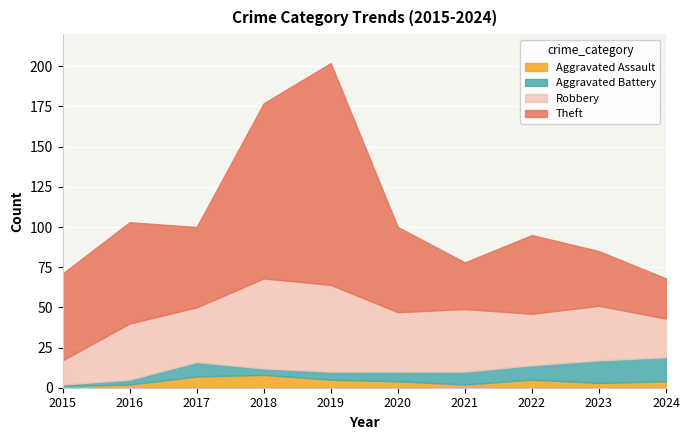

Reading right to left, transcribe all the data shown in this chart.

Aggravated Assault: 2024=4	2023=3	2022=5	2021=2	2020=4	2019=5	2018=8	2017=7	2016=2	2015=1
Aggravated Battery: 2024=15	2023=14	2022=9	2021=8	2020=6	2019=5	2018=4	2017=9	2016=3	2015=1
Robbery: 2024=24	2023=34	2022=32	2021=39	2020=37	2019=54	2018=56	2017=34	2016=35	2015=15
Theft: 2024=25	2023=34	2022=49	2021=29	2020=53	2019=138	2018=109	2017=50	2016=63	2015=54